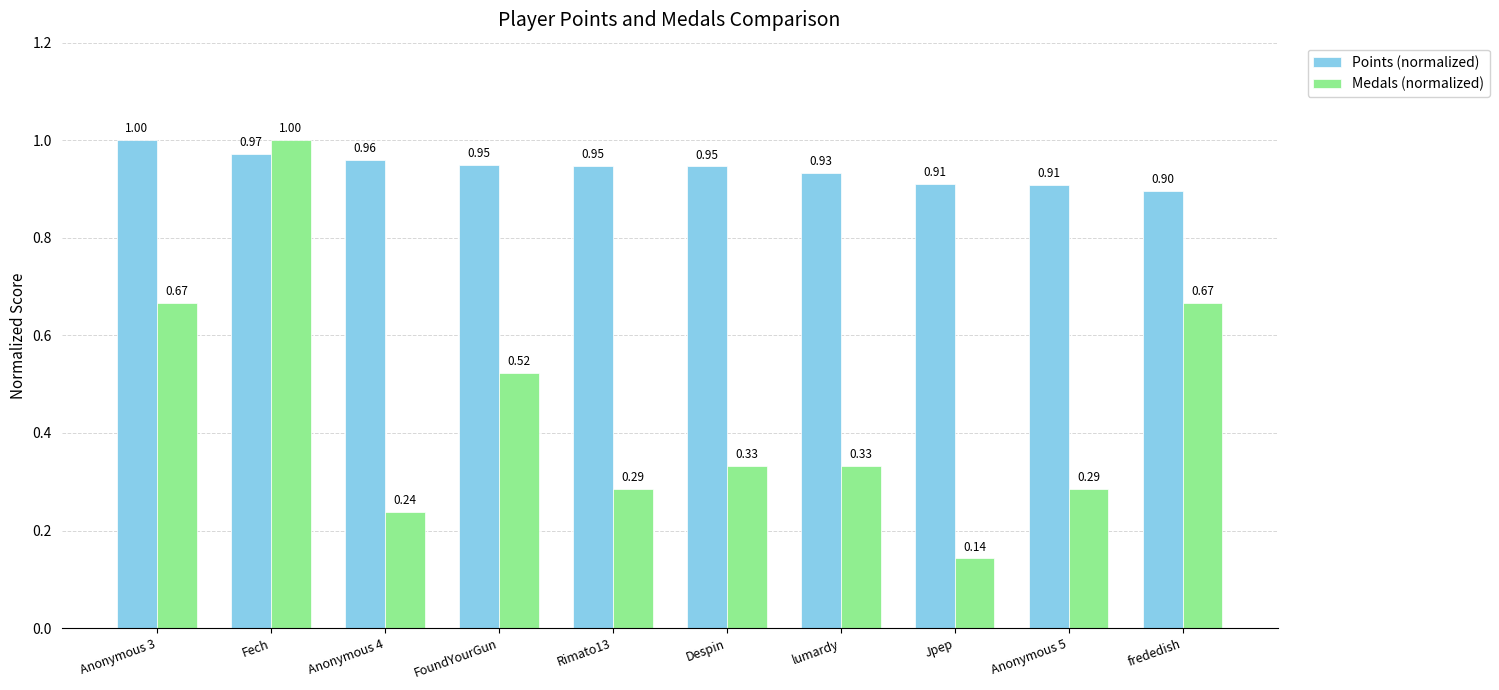

How many bars are there in each group?

2